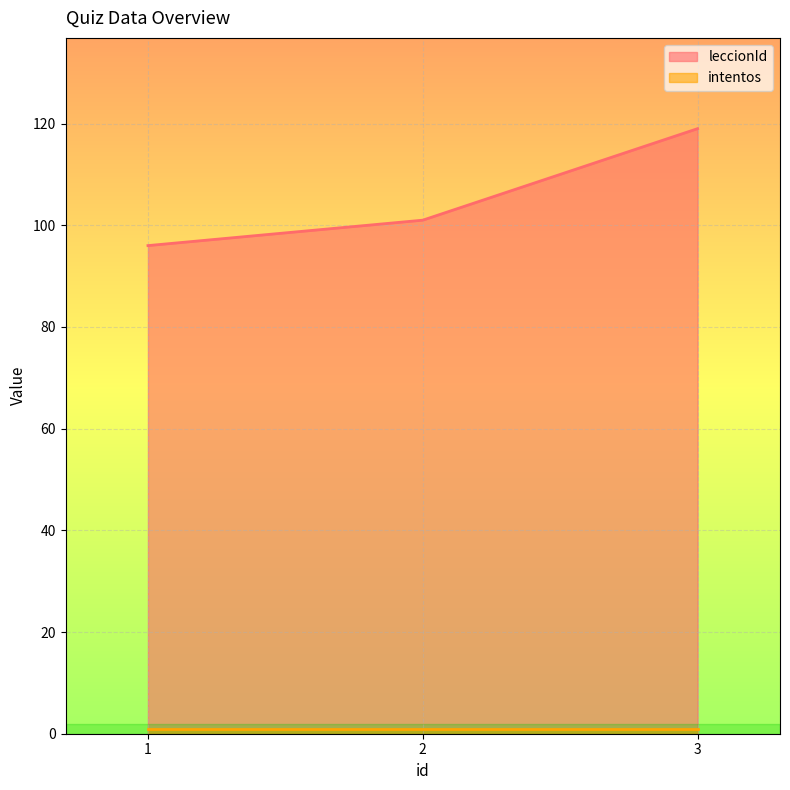

What is the value of the 1st point from the left?

96